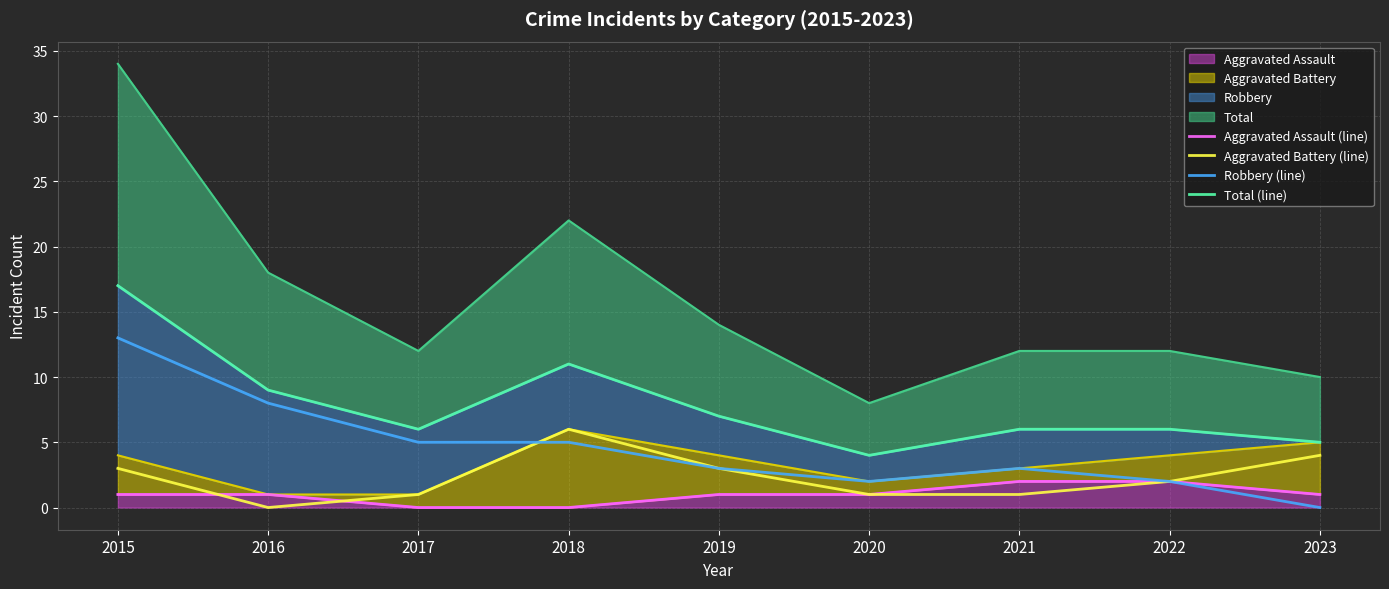

True or false: Aggravated Battery (line) and Total (line) cross at least once.

False